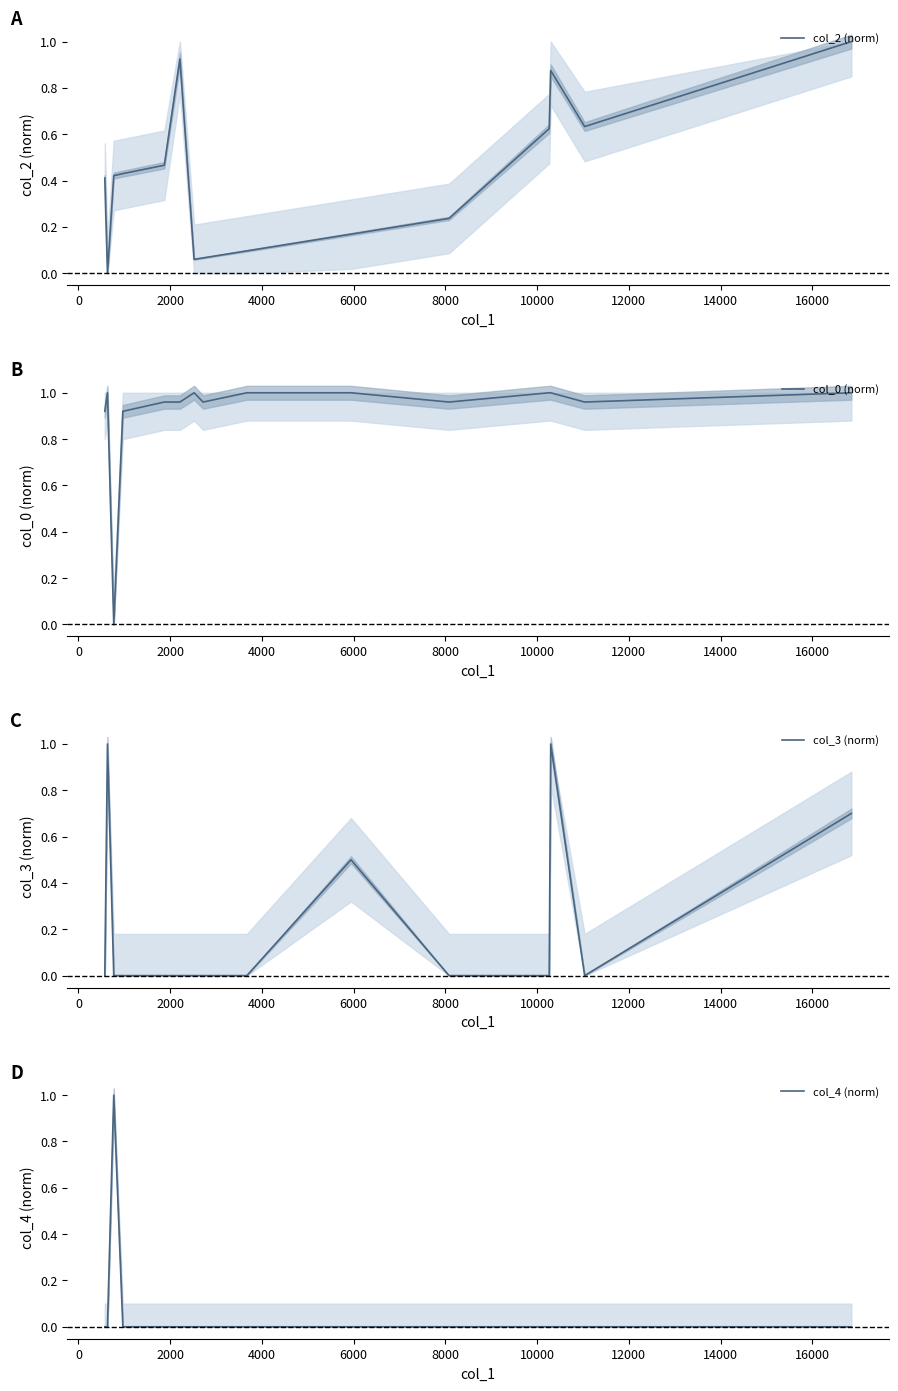

What is the highest value of the col_4 (norm) series?

1.0